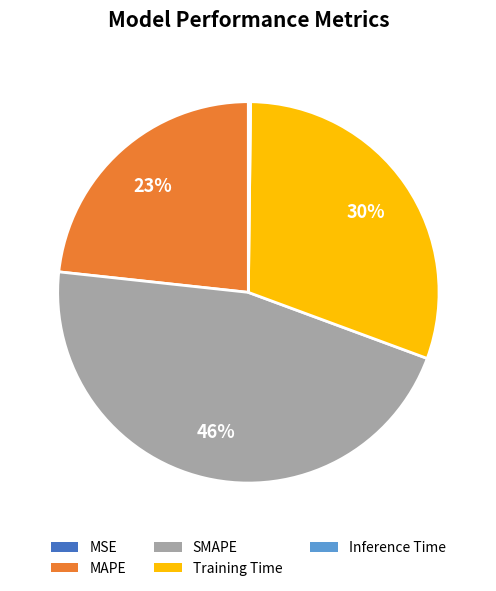

Which has a higher value, MAPE or Training Time?

Training Time